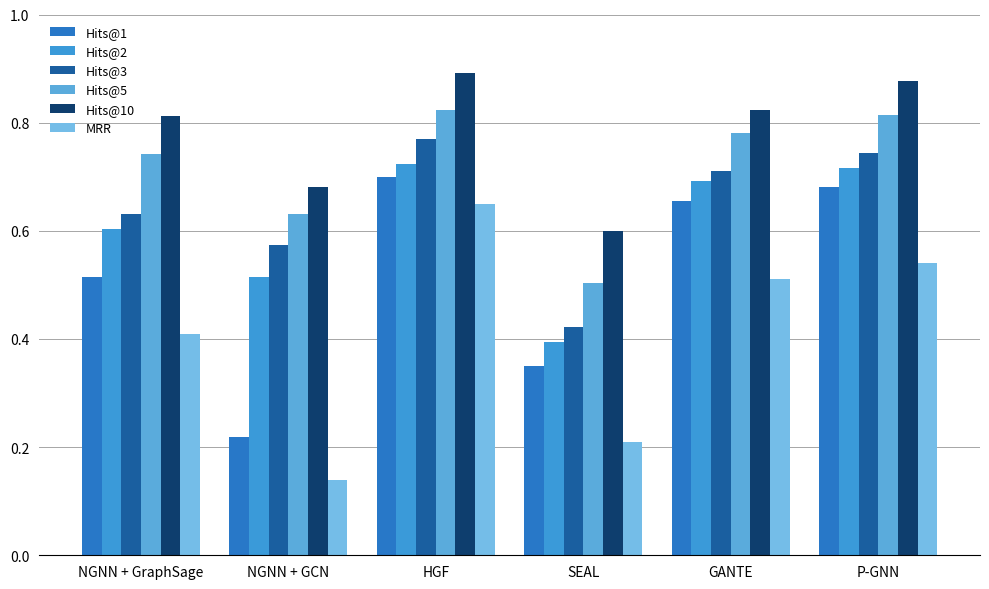

What position from the right is NGNN + GCN?

5